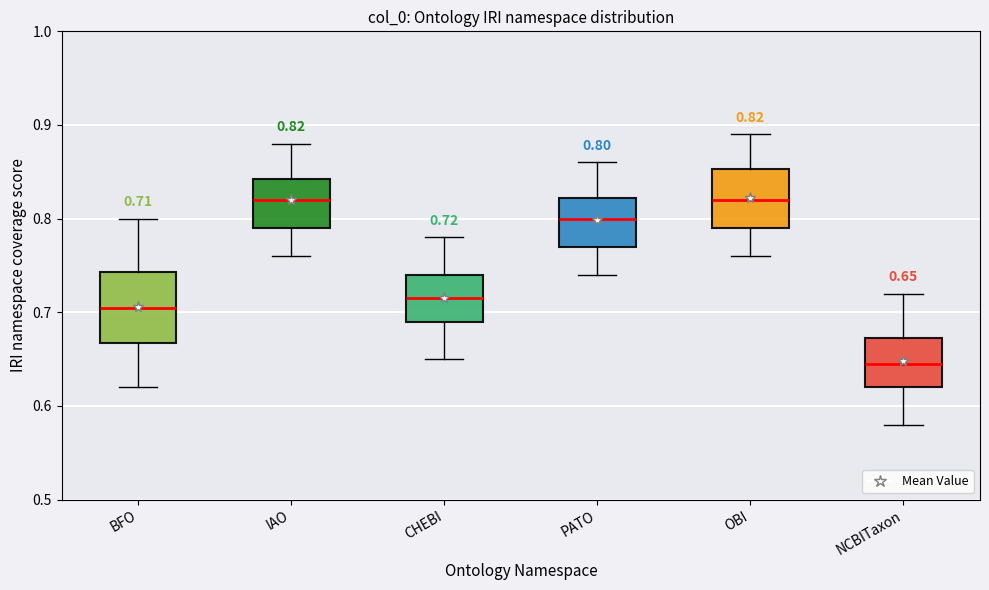

Which box has the lowest median line?

NCBITaxon